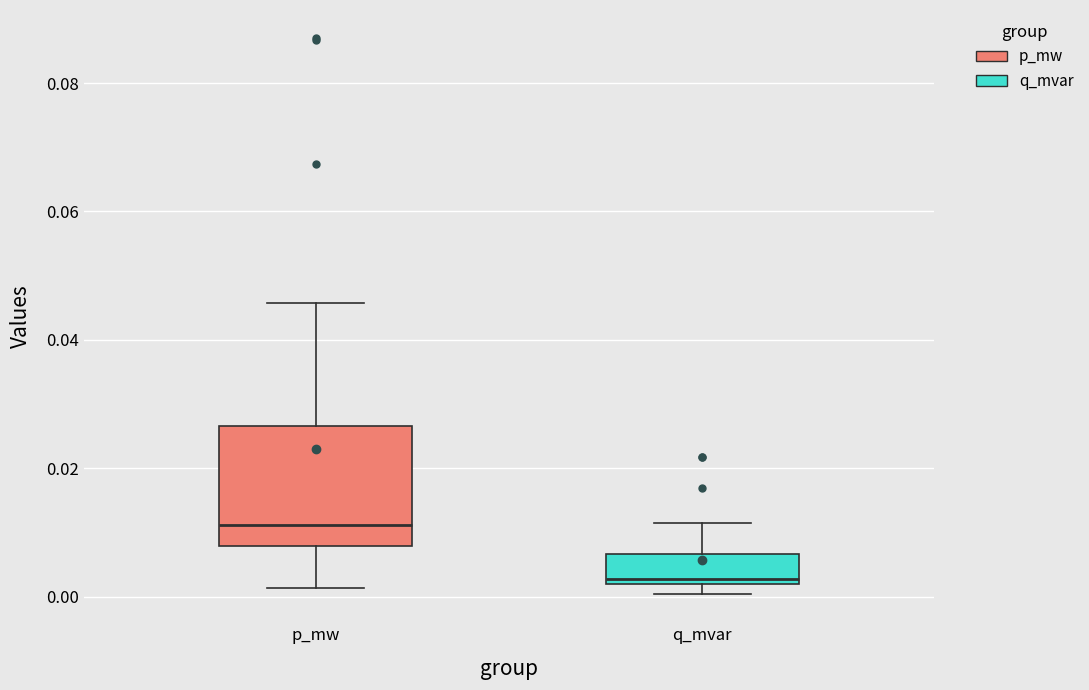

Reading left to right, transcribe this box plot: for each box, give where its median line is, the range the box spans, and where its two whiskers end, as read against the y-axis. The values are not printed on the chart, so give them approximately, as read against the axis.

p_mw: median 0.012, box 0.008 to 0.026, whiskers 0.002 to 0.046
q_mvar: median 0.002 (just above the box's lower edge), box 0.002 to 0.006, whiskers 0.000 to 0.012